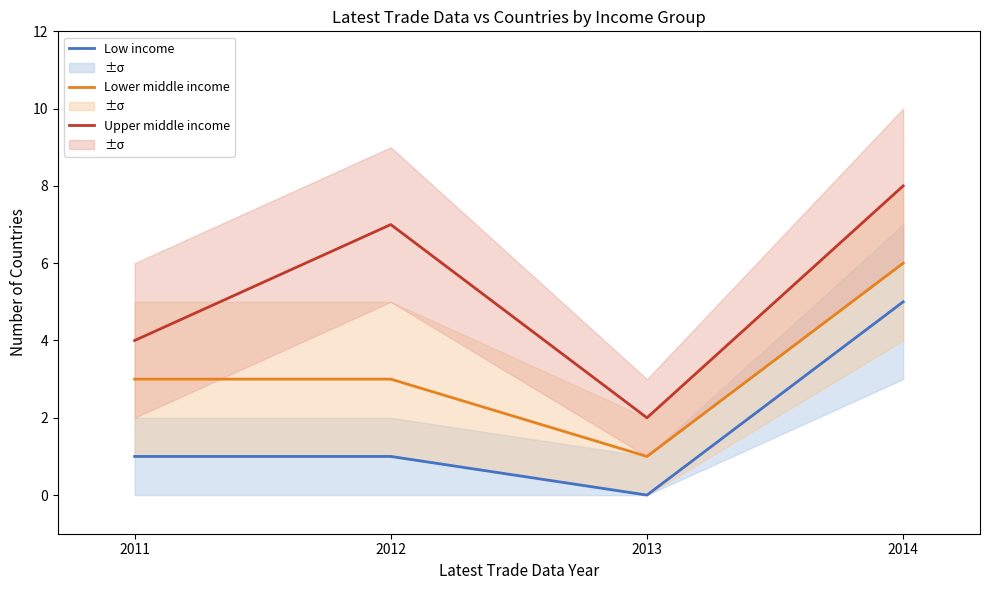

Rank the categories by Low income value from highest to lowest.

2014, 2011, 2012, 2013